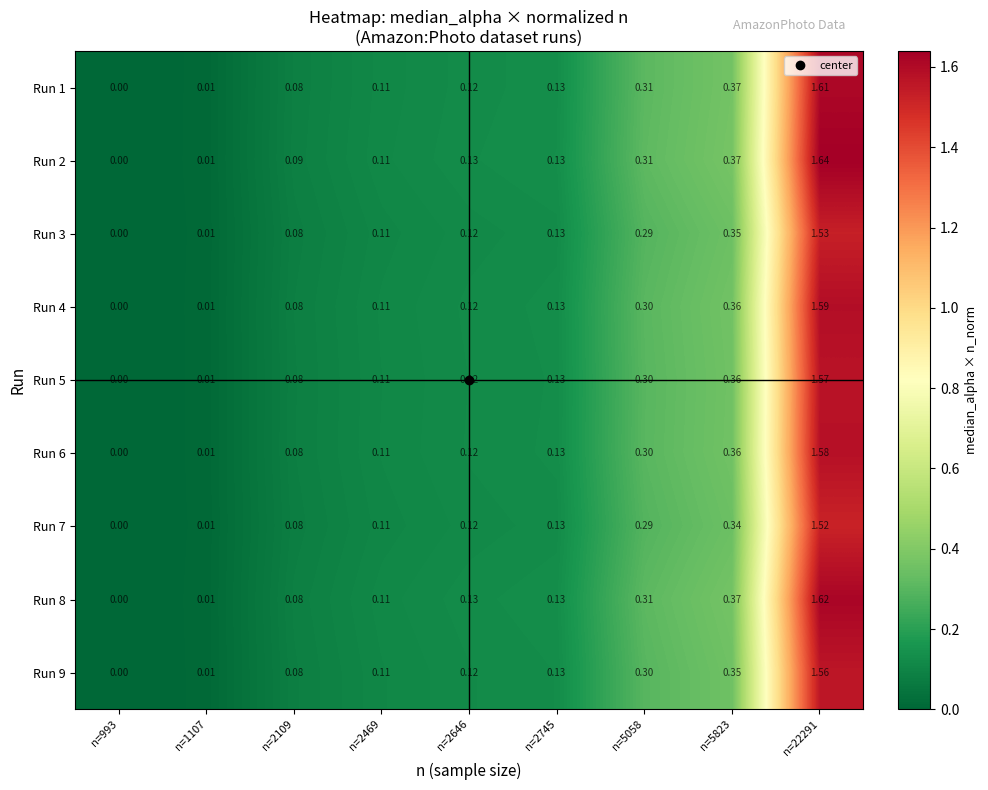

Which series has the largest range (max minus min)?

Run 2